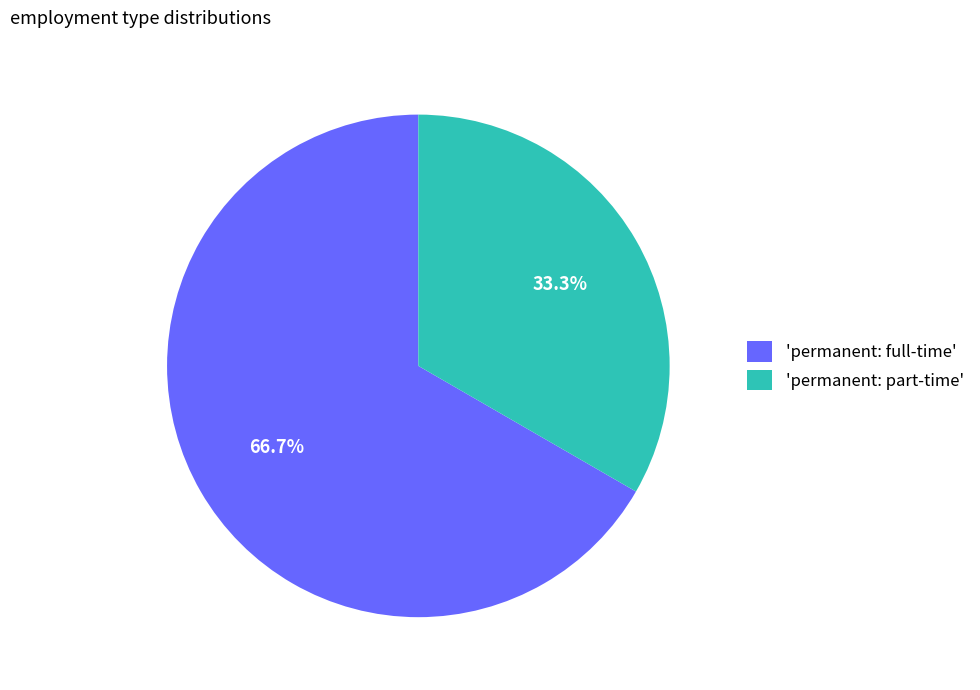

What is the largest slice in the pie chart?

'permanent: full-time'